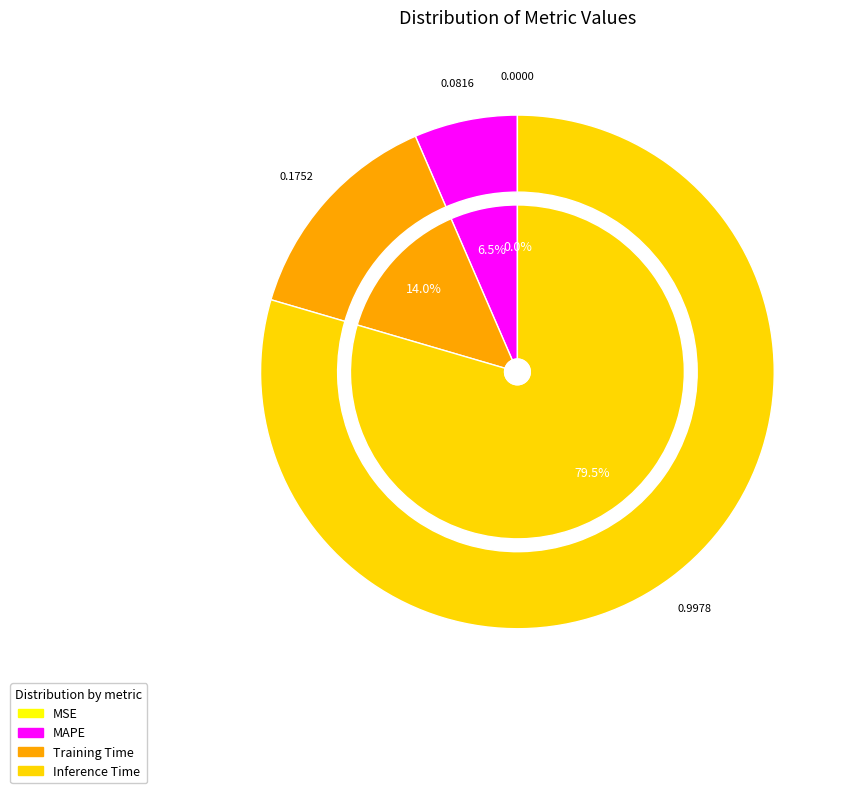

True or false: Training Time accounts for 14% of the total.

True